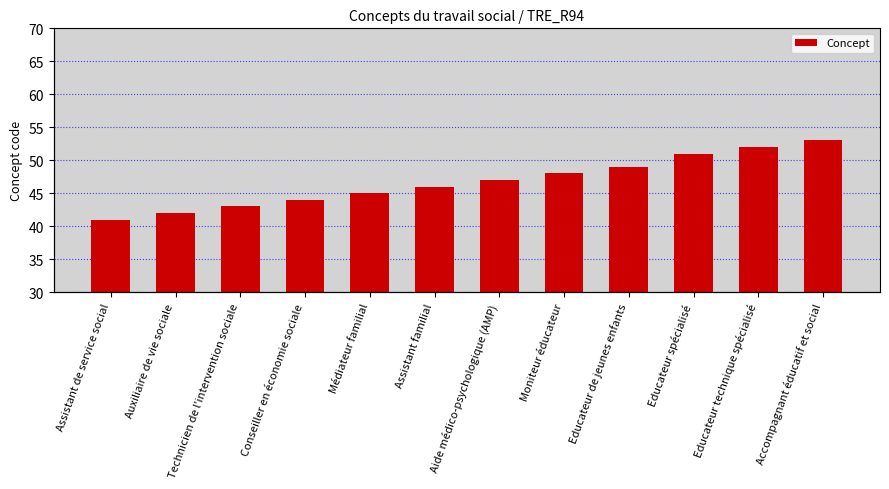

What is the ratio of the value at Auxiliaire de vie sociale to the value at Moniteur éducateur?

0.9